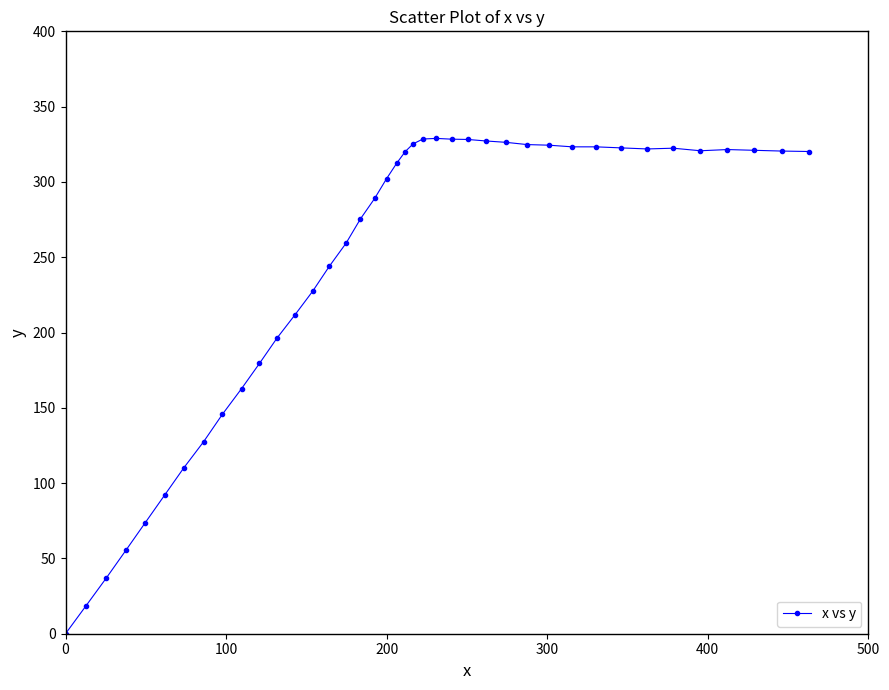

What is the value of the 3rd point from the left?

37.0